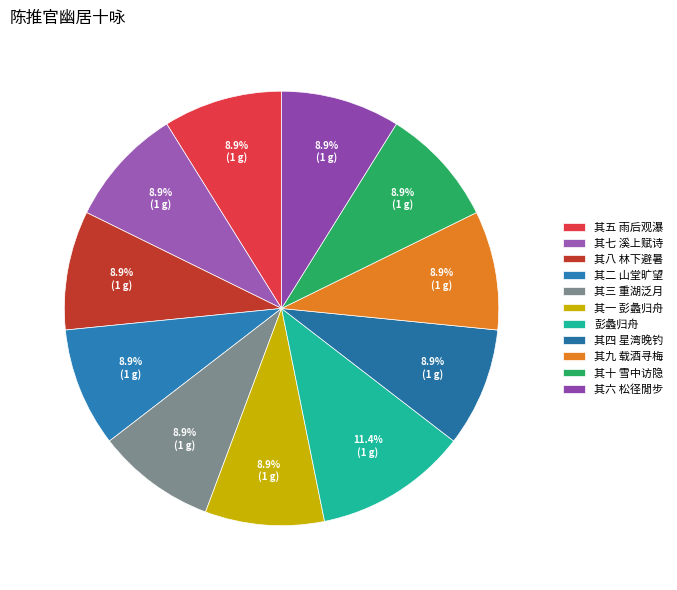

The 其七 溪上赋诗 slice represents 1% of the pie. True or false?

False